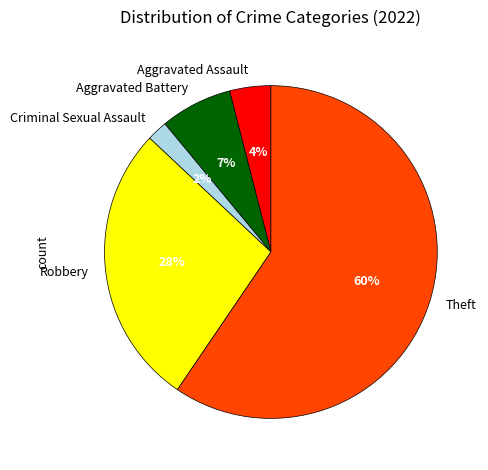

To the nearest percent, what portion does Aggravated Assault represent?

4%